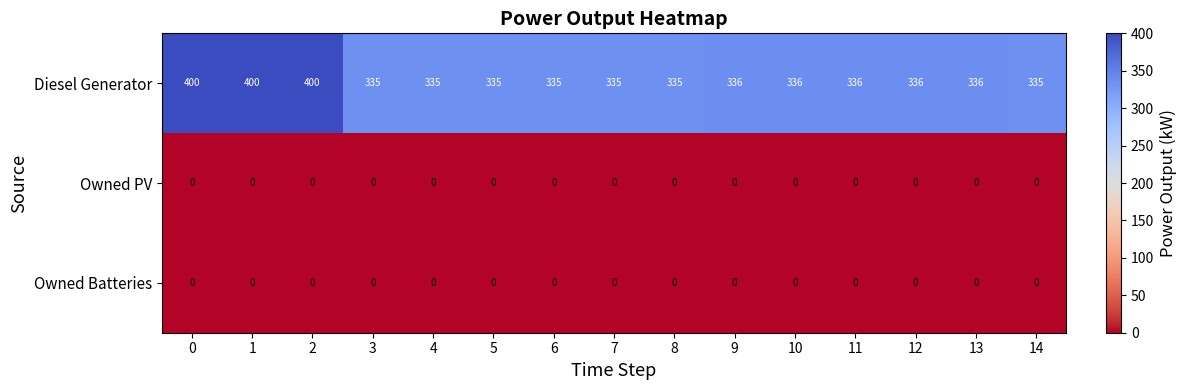

The value of Owned PV at 10 is 0. True or false?

True